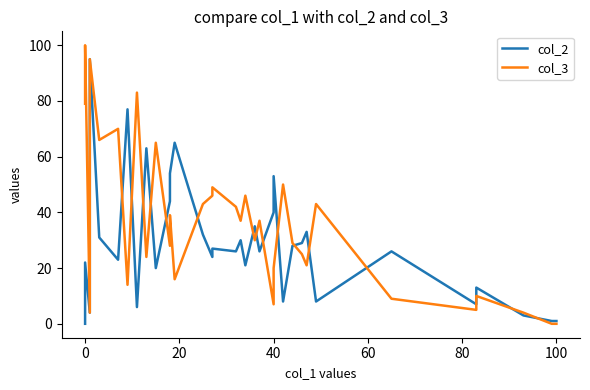

Which series changed the most between 40 and 100?

col_2